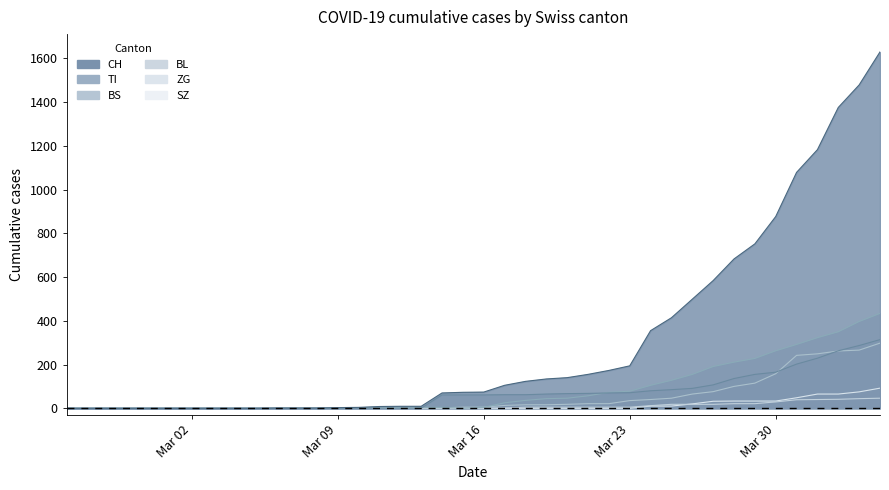

What position from the right is 2020-03-07?

29